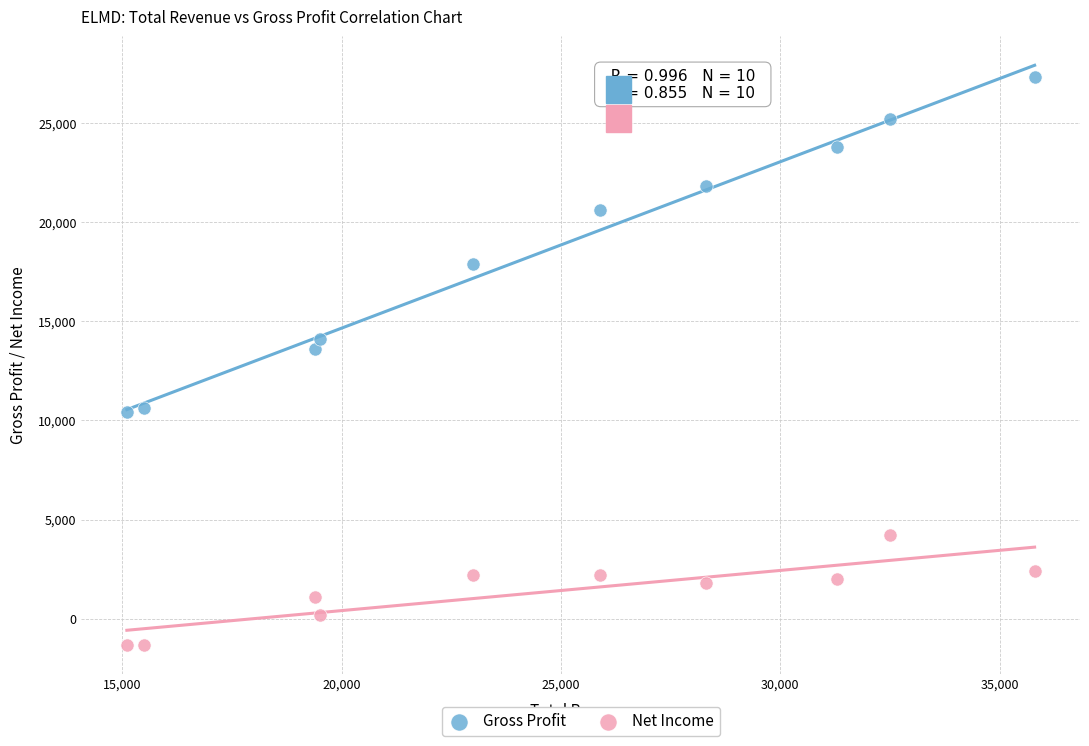

Across all series, what Y value is closest to 13000?

13600